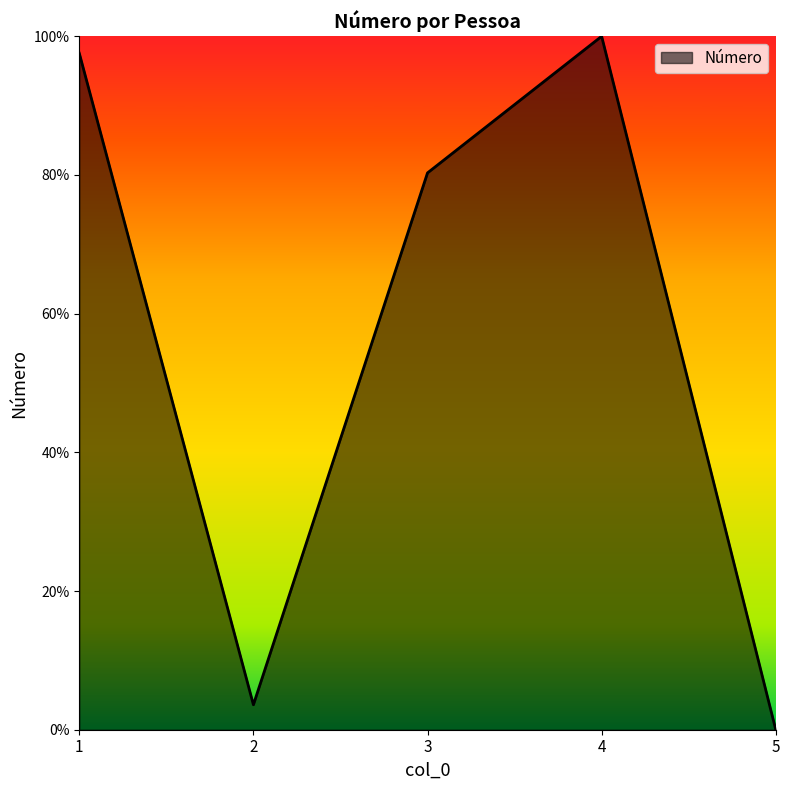

List the labels in order of value, smallest first.

5, 2, 3, 1, 4